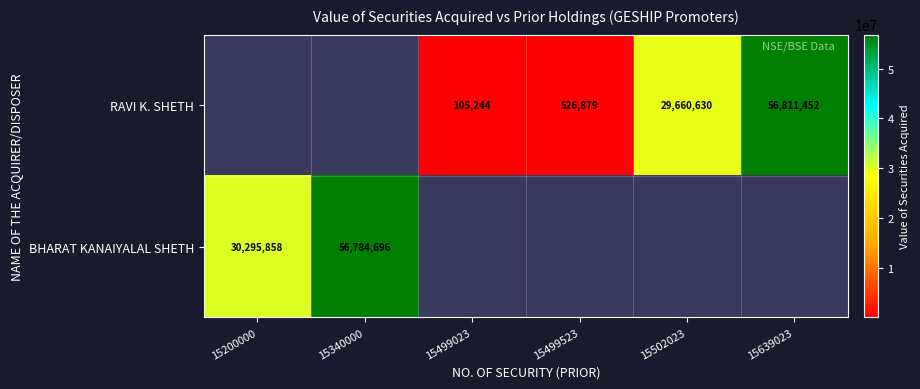

Is it true that BHARAT KANAIYALAL SHETH equals 56784696 at 15340000?

True